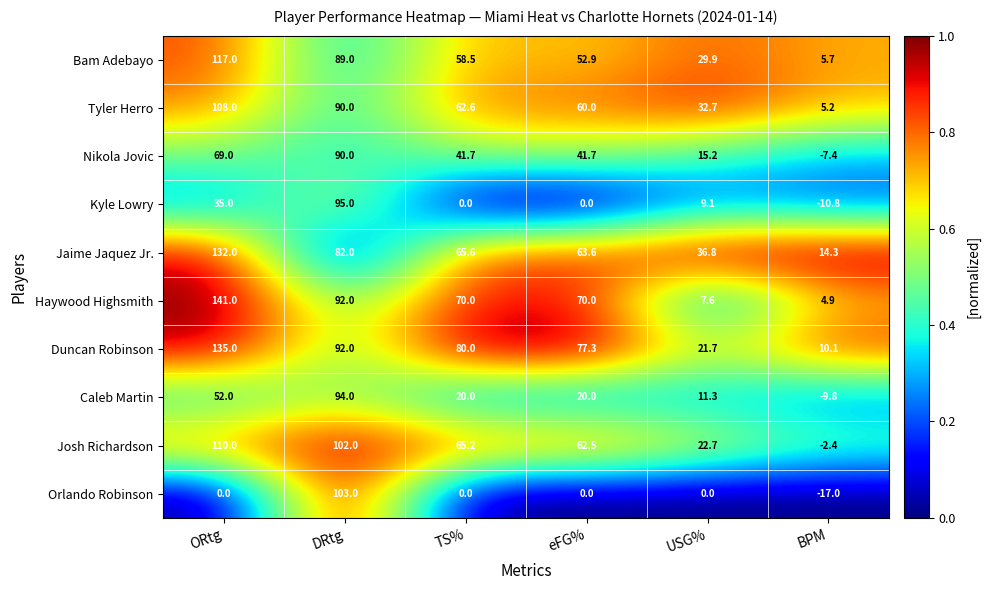

At which label does Josh Richardson reach its minimum?

BPM